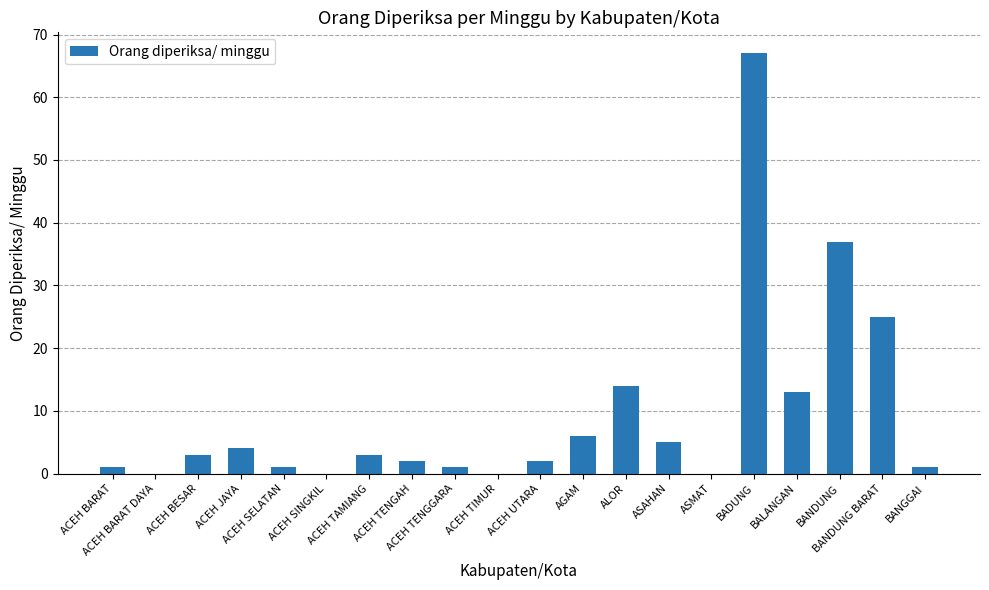

What is the sum of all values?

185